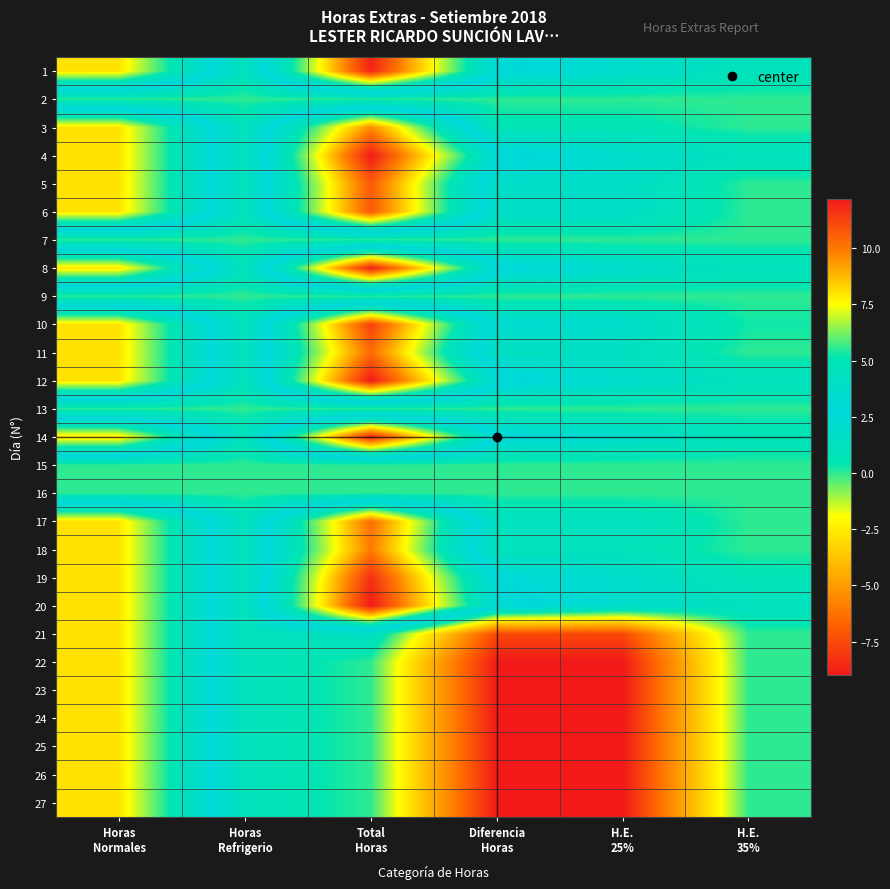

Reading right to left, extract all data points from this chart.

1: H.E.
35%=1.0	H.E.
25%=2.0	Diferencia
Horas=3.0	Total
Horas=12.0	Horas
Refrigerio=1.0	Horas
Normales=8.0
2: H.E.
35%=0.0	H.E.
25%=0.0	Diferencia
Horas=0.0	Total
Horas=0.0	Horas
Refrigerio=0.0	Horas
Normales=0.0
3: H.E.
35%=0.0	H.E.
25%=0.6	Diferencia
Horas=0.6	Total
Horas=9.6	Horas
Refrigerio=1.0	Horas
Normales=8.0
4: H.E.
35%=1.2	H.E.
25%=2.0	Diferencia
Horas=3.2	Total
Horas=12.2	Horas
Refrigerio=1.0	Horas
Normales=8.0
5: H.E.
35%=0.0	H.E.
25%=1.7	Diferencia
Horas=1.7	Total
Horas=10.7	Horas
Refrigerio=1.0	Horas
Normales=8.0
6: H.E.
35%=0.0	H.E.
25%=1.8	Diferencia
Horas=1.8	Total
Horas=10.8	Horas
Refrigerio=1.0	Horas
Normales=8.0
7: H.E.
35%=0.0	H.E.
25%=0.0	Diferencia
Horas=0.0	Total
Horas=0.0	Horas
Refrigerio=0.0	Horas
Normales=0.0
8: H.E.
35%=1.1	H.E.
25%=2.0	Diferencia
Horas=3.1	Total
Horas=12.1	Horas
Refrigerio=1.0	Horas
Normales=8.0
9: H.E.
35%=0.0	H.E.
25%=0.0	Diferencia
Horas=0.0	Total
Horas=0.0	Horas
Refrigerio=0.0	Horas
Normales=0.0
10: H.E.
35%=0.3	H.E.
25%=2.0	Diferencia
Horas=2.3	Total
Horas=11.3	Horas
Refrigerio=1.0	Horas
Normales=8.0
11: H.E.
35%=0.0	H.E.
25%=1.3	Diferencia
Horas=1.3	Total
Horas=10.3	Horas
Refrigerio=1.0	Horas
Normales=8.0
12: H.E.
35%=1.2	H.E.
25%=2.0	Diferencia
Horas=3.2	Total
Horas=12.2	Horas
Refrigerio=1.0	Horas
Normales=8.0
13: H.E.
35%=0.0	H.E.
25%=0.0	Diferencia
Horas=0.0	Total
Horas=0.0	Horas
Refrigerio=0.0	Horas
Normales=0.0
14: H.E.
35%=0.9	H.E.
25%=2.0	Diferencia
Horas=2.9	Total
Horas=11.9	Horas
Refrigerio=1.0	Horas
Normales=8.0
15: H.E.
35%=0.0	H.E.
25%=0.0	Diferencia
Horas=0.0	Total
Horas=0.0	Horas
Refrigerio=0.0	Horas
Normales=0.0
16: H.E.
35%=0.0	H.E.
25%=0.0	Diferencia
Horas=0.0	Total
Horas=0.0	Horas
Refrigerio=0.0	Horas
Normales=0.0
17: H.E.
35%=0.0	H.E.
25%=1.3	Diferencia
Horas=1.3	Total
Horas=10.3	Horas
Refrigerio=1.0	Horas
Normales=8.0
18: H.E.
35%=0.0	H.E.
25%=0.9	Diferencia
Horas=0.9	Total
Horas=9.9	Horas
Refrigerio=1.0	Horas
Normales=8.0
19: H.E.
35%=0.7	H.E.
25%=2.0	Diferencia
Horas=2.7	Total
Horas=11.7	Horas
Refrigerio=1.0	Horas
Normales=8.0
20: H.E.
35%=1.2	H.E.
25%=2.0	Diferencia
Horas=3.2	Total
Horas=12.2	Horas
Refrigerio=1.0	Horas
Normales=8.0
21: H.E.
35%=0.0	H.E.
25%=-7.5	Diferencia
Horas=-7.5	Total
Horas=1.5	Horas
Refrigerio=1.0	Horas
Normales=8.0
22: H.E.
35%=0.0	H.E.
25%=-9.0	Diferencia
Horas=-9.0	Total
Horas=0.0	Horas
Refrigerio=1.0	Horas
Normales=8.0
23: H.E.
35%=0.0	H.E.
25%=-9.0	Diferencia
Horas=-9.0	Total
Horas=0.0	Horas
Refrigerio=1.0	Horas
Normales=8.0
24: H.E.
35%=0.0	H.E.
25%=-9.0	Diferencia
Horas=-9.0	Total
Horas=0.0	Horas
Refrigerio=1.0	Horas
Normales=8.0
25: H.E.
35%=0.0	H.E.
25%=-9.0	Diferencia
Horas=-9.0	Total
Horas=0.0	Horas
Refrigerio=1.0	Horas
Normales=8.0
26: H.E.
35%=0.0	H.E.
25%=-9.0	Diferencia
Horas=-9.0	Total
Horas=0.0	Horas
Refrigerio=1.0	Horas
Normales=8.0
27: H.E.
35%=0.0	H.E.
25%=-9.0	Diferencia
Horas=-9.0	Total
Horas=0.0	Horas
Refrigerio=1.0	Horas
Normales=8.0